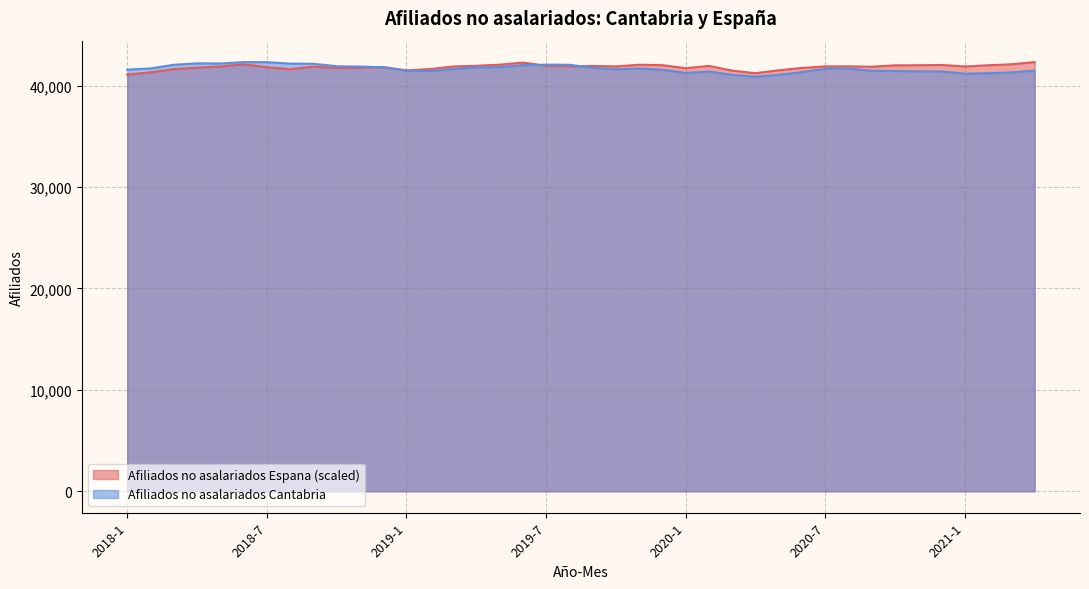

Rank the series at 2019-11 from lowest to highest value.

Afiliados no asalariados Cantabria, Afiliados no asalariados Espana